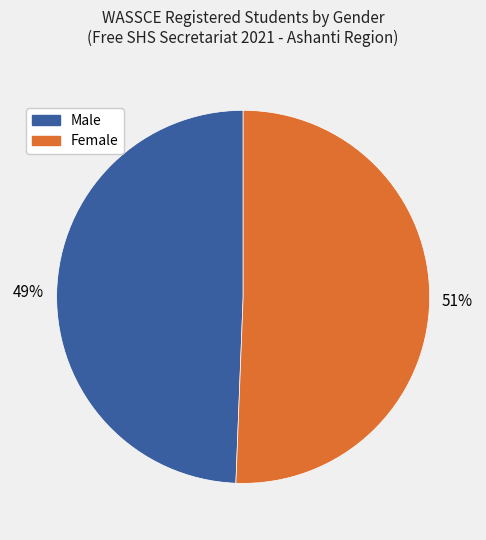

True or false: Female accounts for 62% of the total.

False